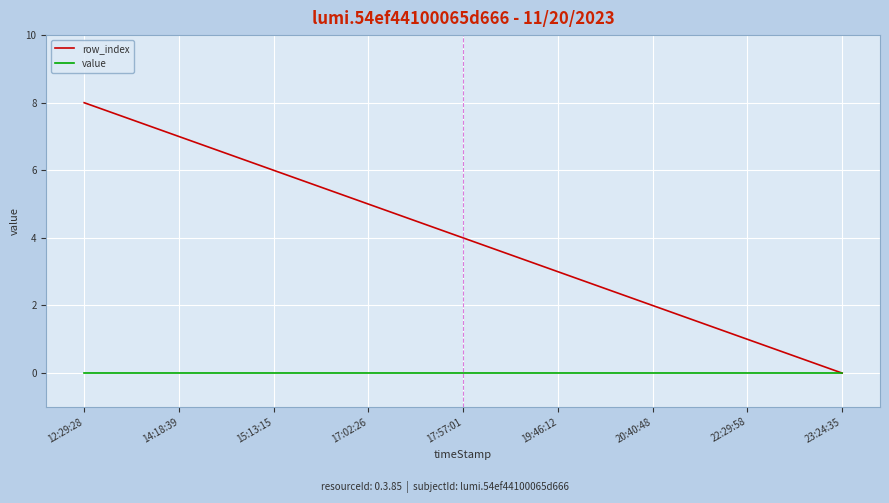

What is the total value across all series at 19:46:12?

3